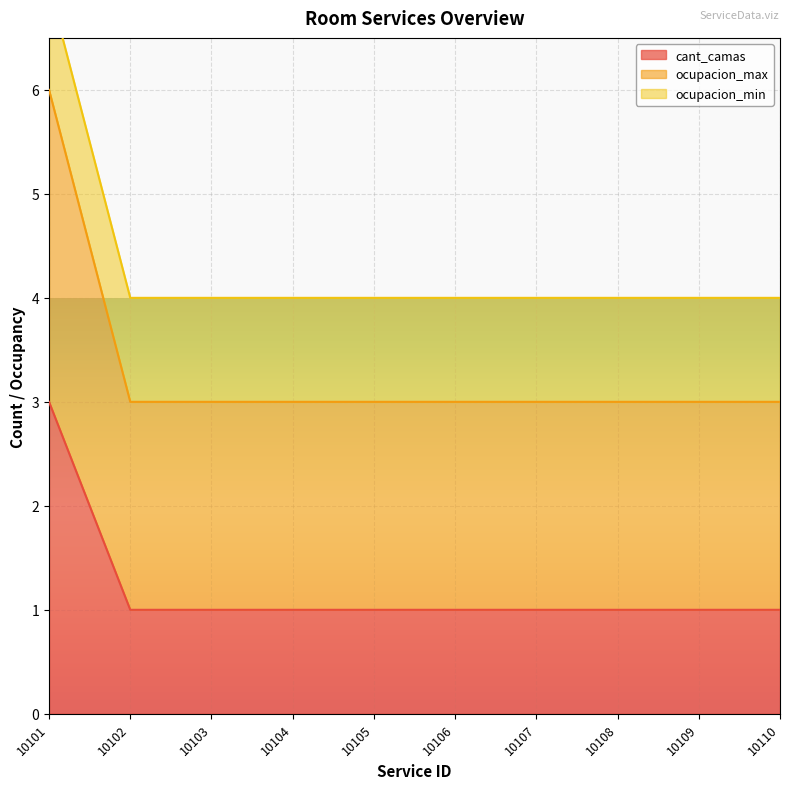

What is the maximum value for cant_camas?

3